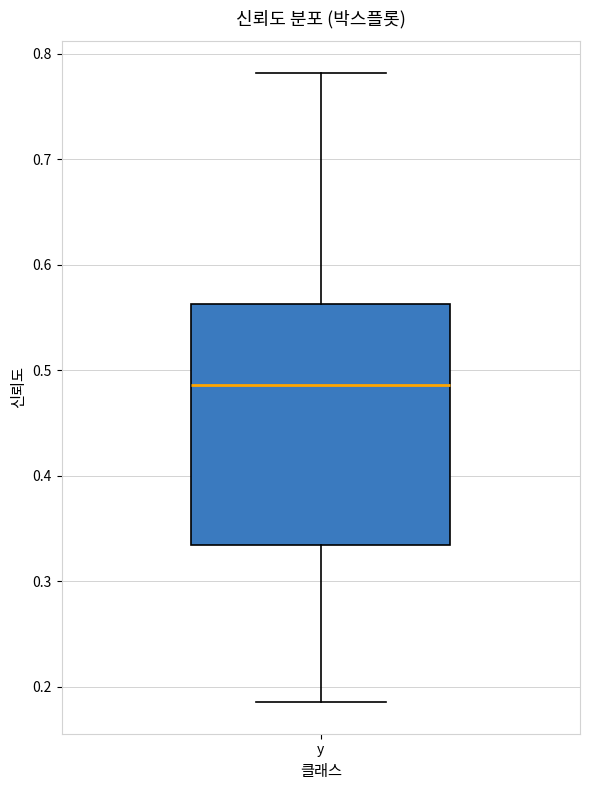

Transcribe this box plot: give where the median line is, the range the box spans, and where the two whiskers end, as read against the y-axis. The values are not printed on the chart, so give them approximately, as read against the axis.

median 0.49, box 0.33 to 0.56, whiskers 0.19 to 0.78